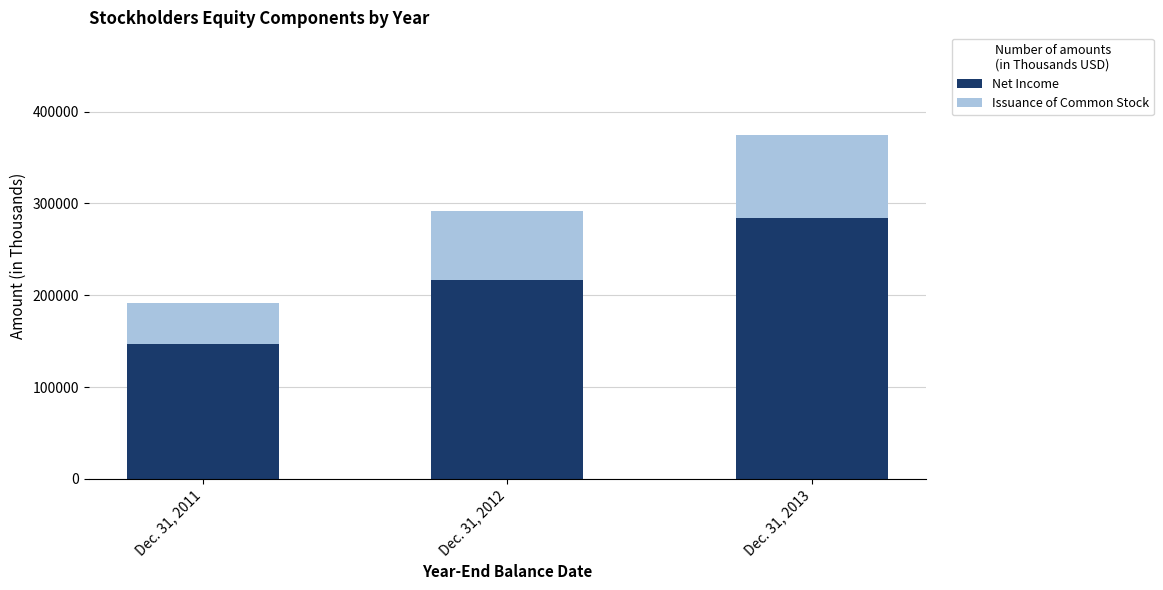

What is the difference between the second highest and minimum values in the Net Income series?

68864